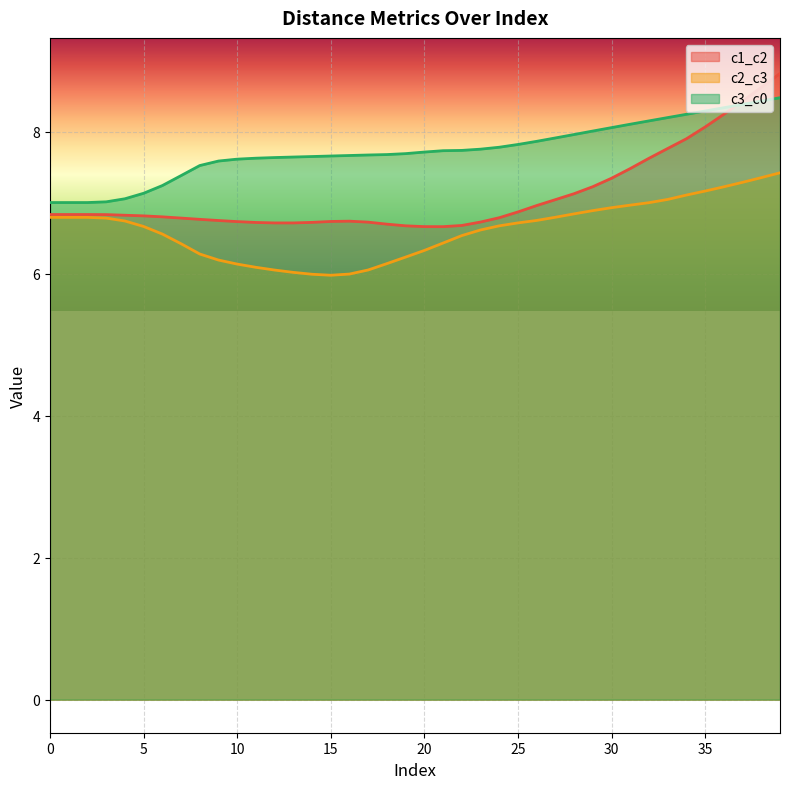

The value of c3_c0 at 27 is 7.9. True or false?

True